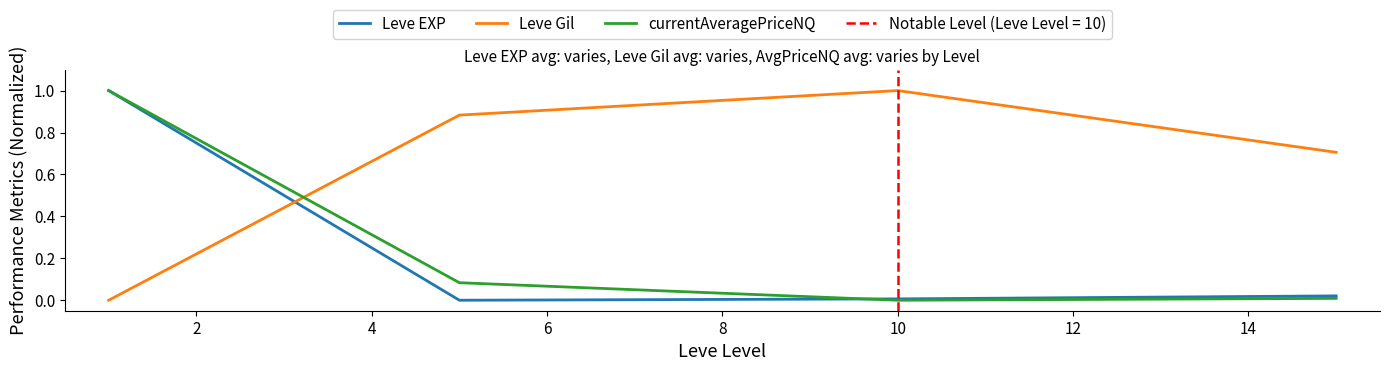

Does the chart have visible grid lines?

No